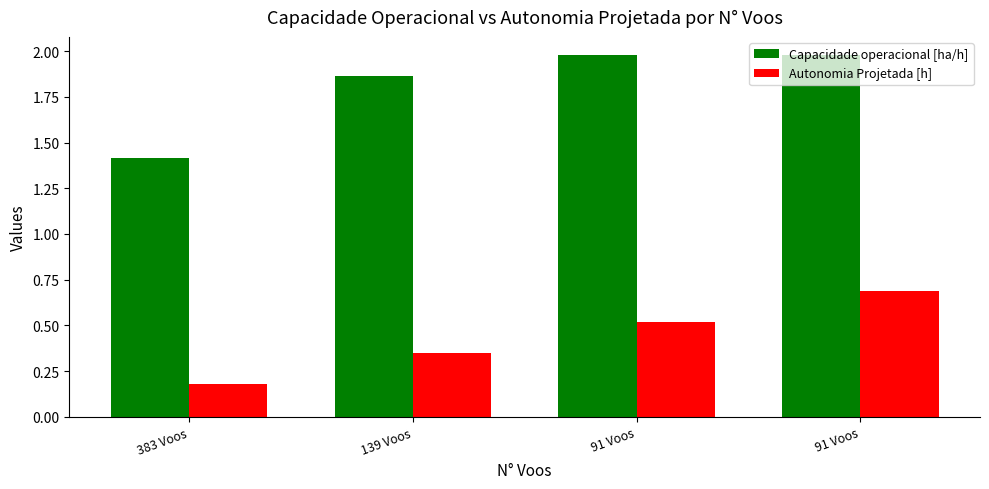

What is the approximate value of Capacidade operacional [ha/h] at 91 Voos?

2.0